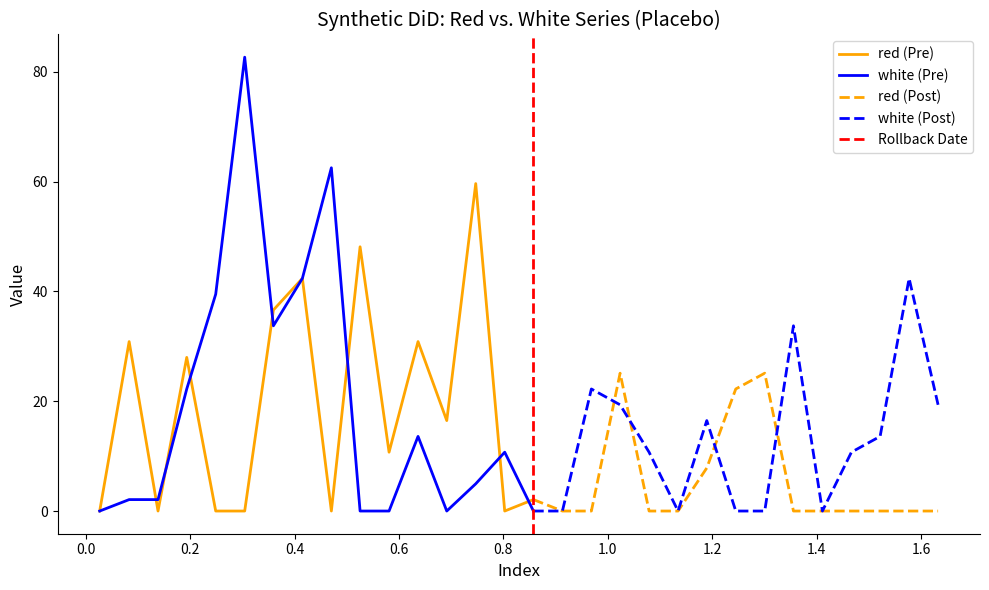

Which has a higher value, 0.1935 or 0.1385?

0.1935